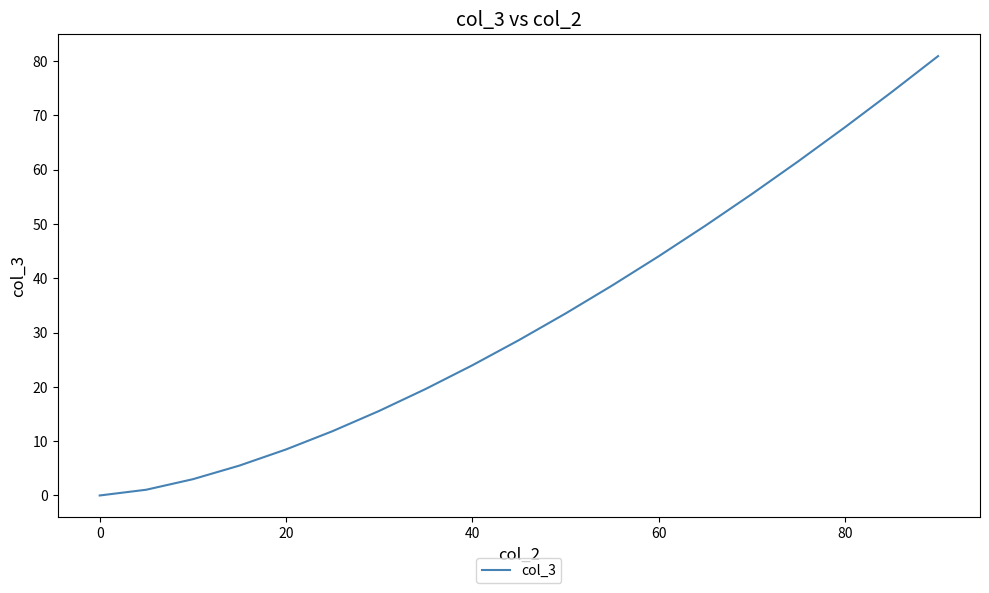

What is the difference between the maximum and minimum values?

80.9